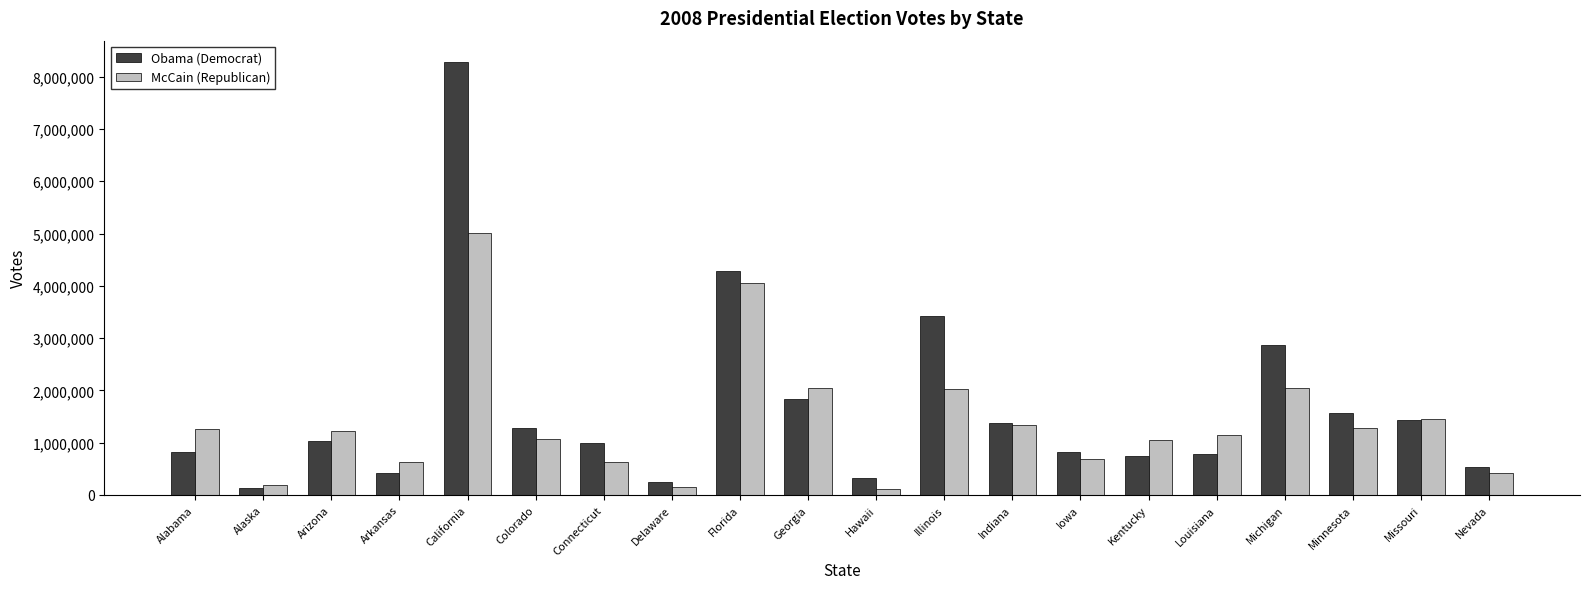

What is the approximate value of McCain (Republican) at Georgia?

2048744